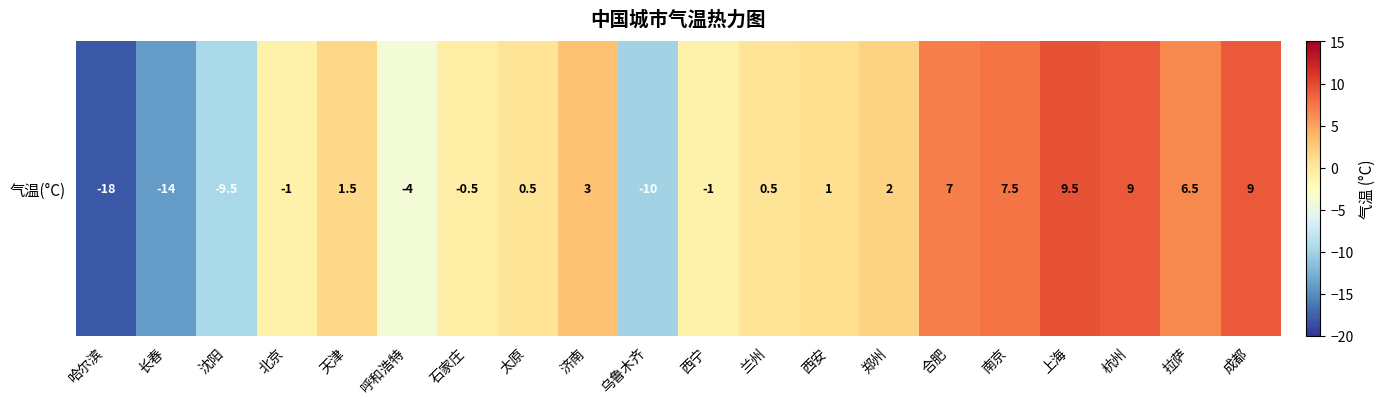

At which label does the data first exceed 1?

天津